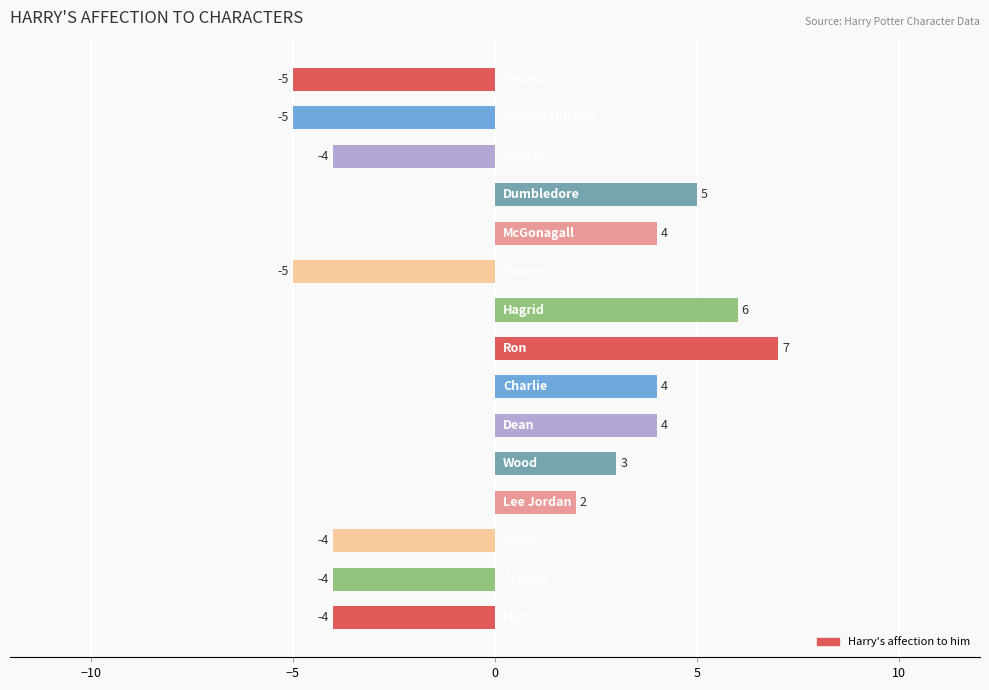

What is the difference between the second highest and second lowest values?

11